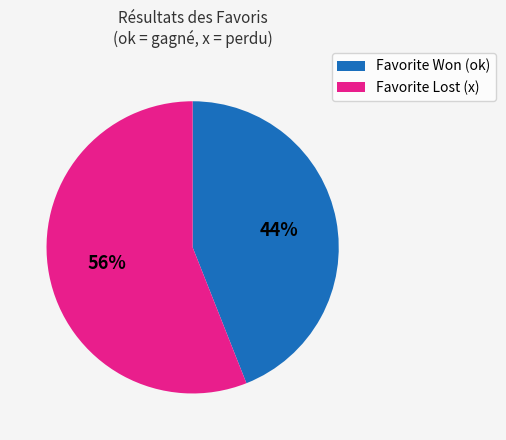

To the nearest percent, what is the average slice percentage?

50%